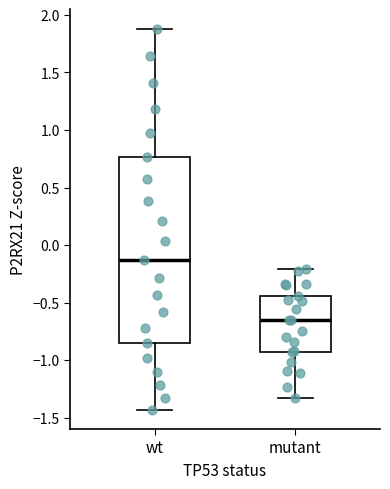

Where is the upper edge of the box for mutant on the y-axis? The values are not printed on the chart, so give them approximately, as read against the axis.

-0.45